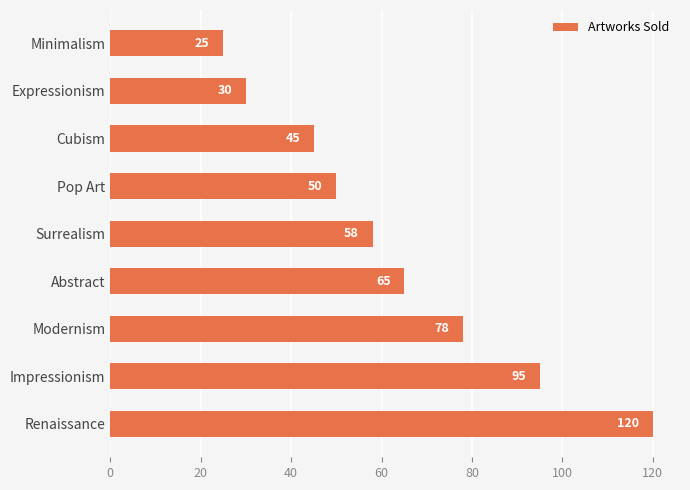

How many data points does each series have?

9